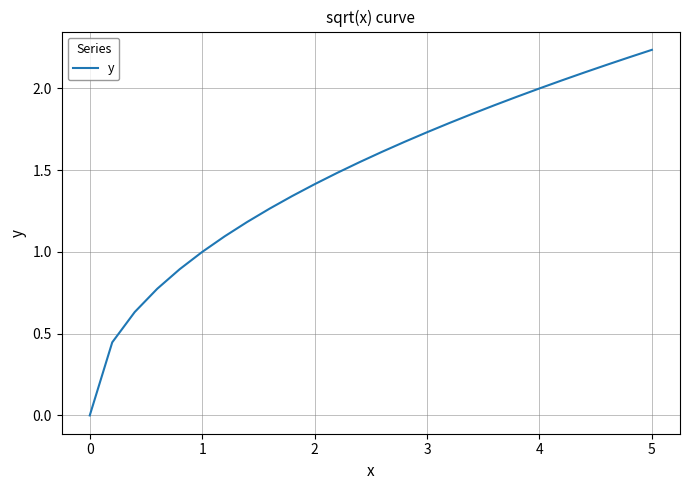

Does the chart have visible grid lines?

Yes